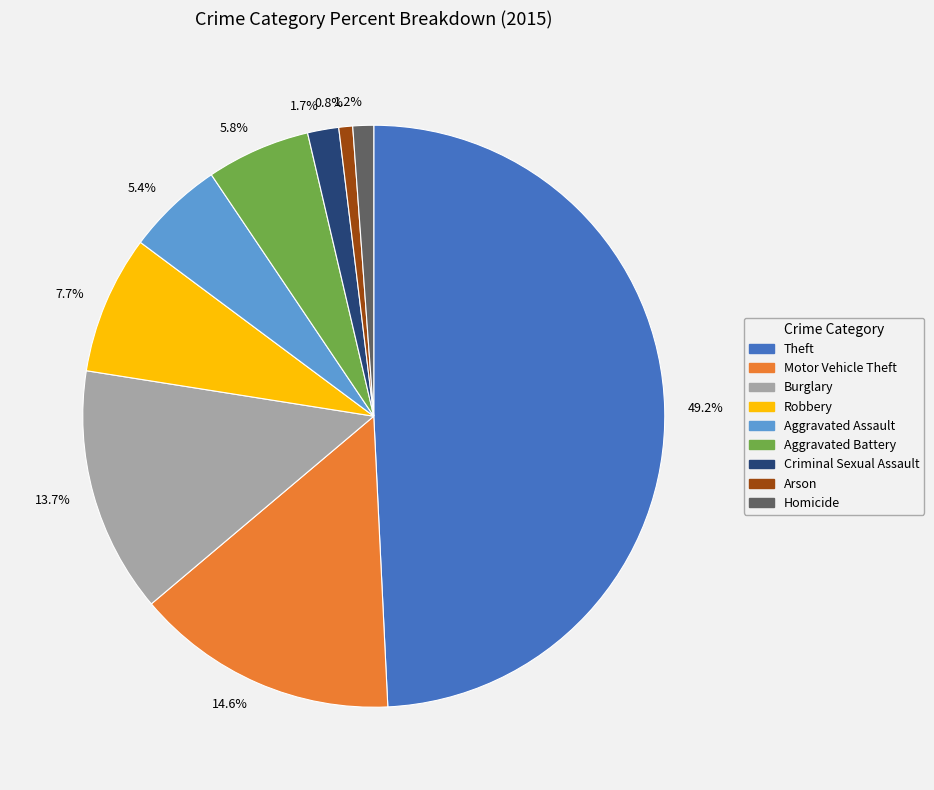

To the nearest percent, what is the average slice percentage?

11%